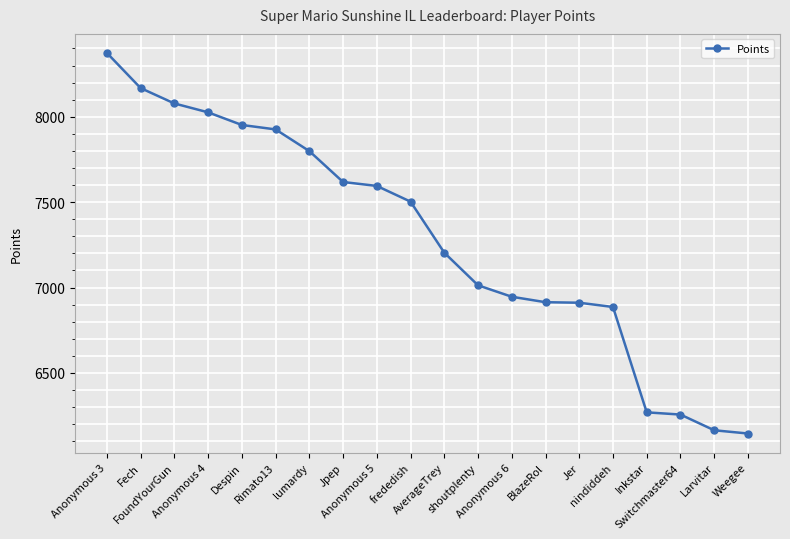

Does the chart have visible grid lines?

Yes